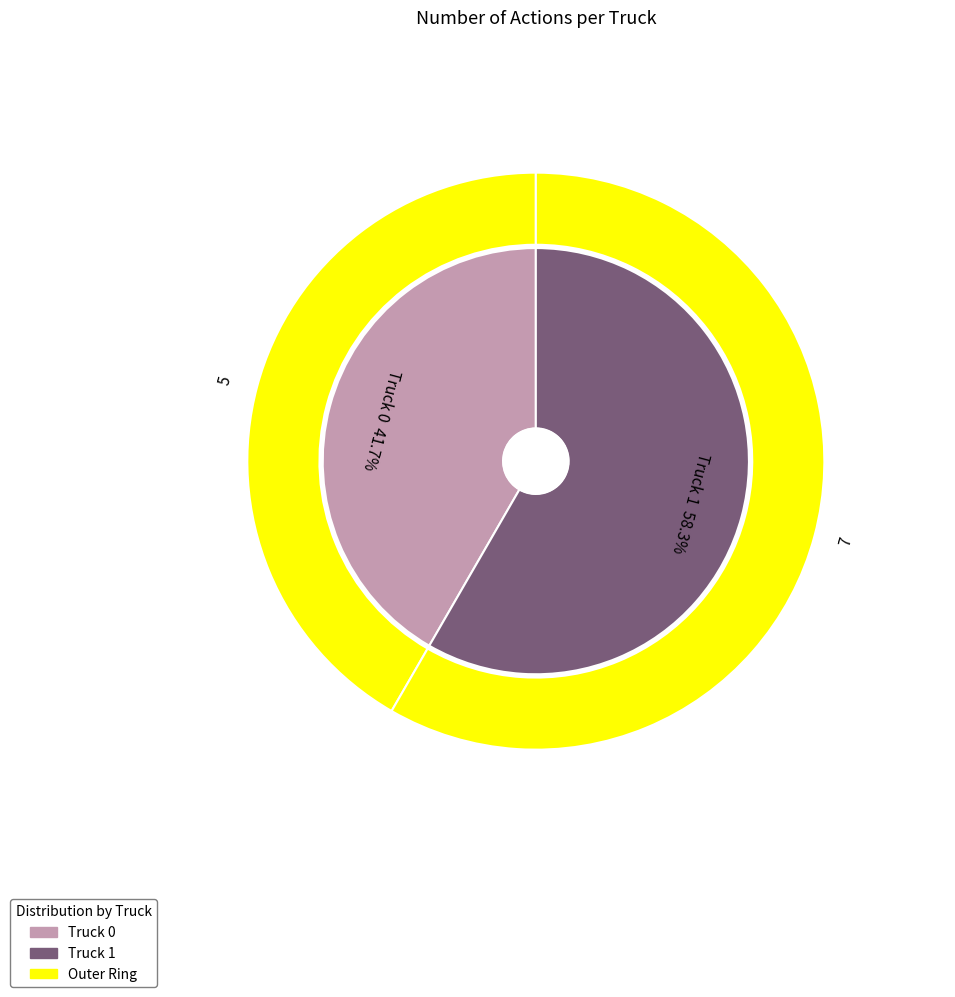

To the nearest percent, what is the difference between the largest and smallest slice percentages?

17%